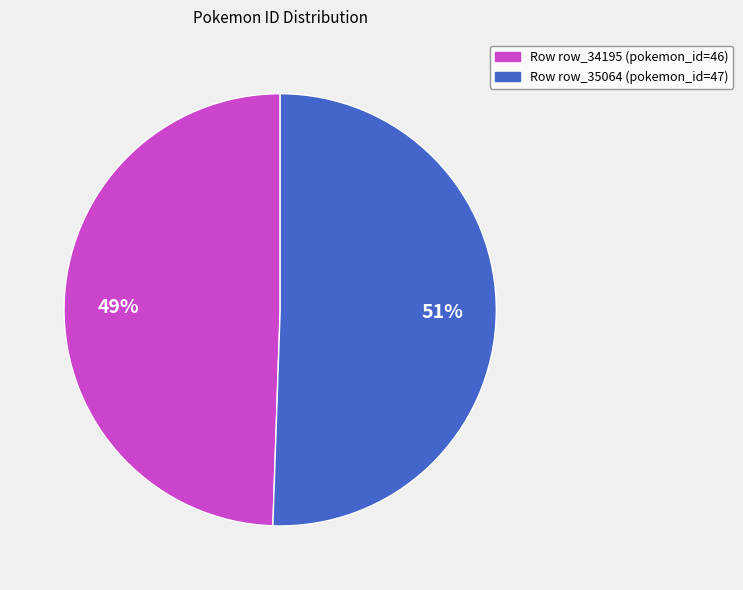

To the nearest percent, what is the combined percentage of Row row_34195 (pokemon_id=46) and Row row_35064 (pokemon_id=47)?

100%